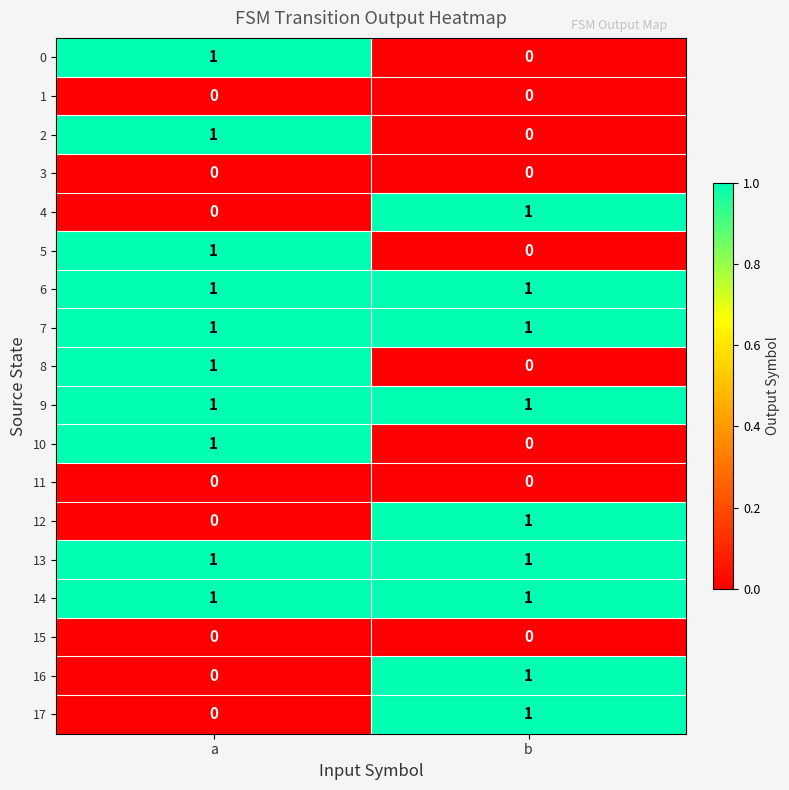

What is the total value across all series at b?

9